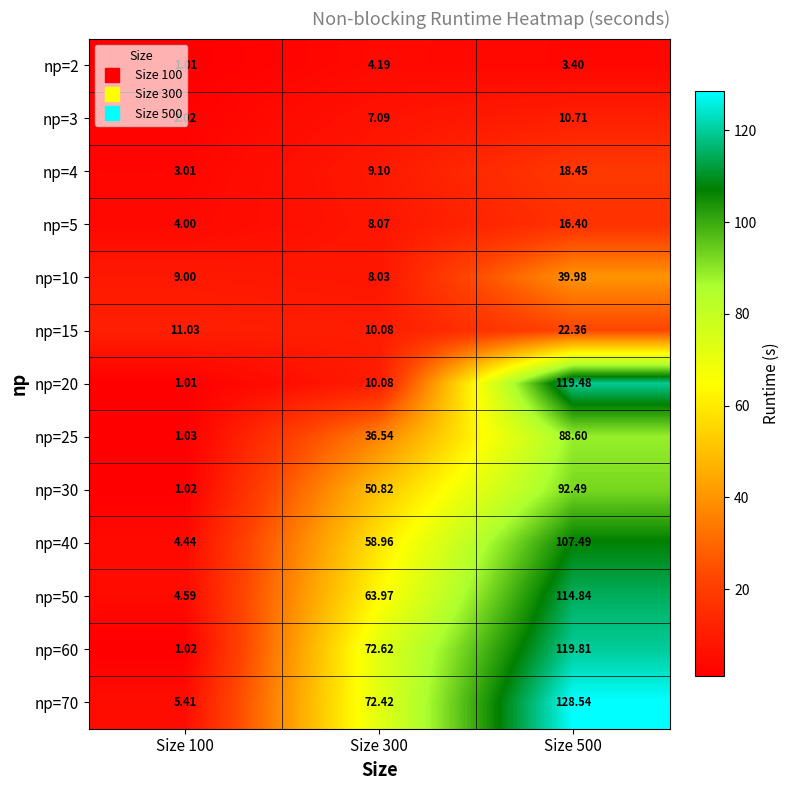

At how many categories does at least one series exceed 30?

2